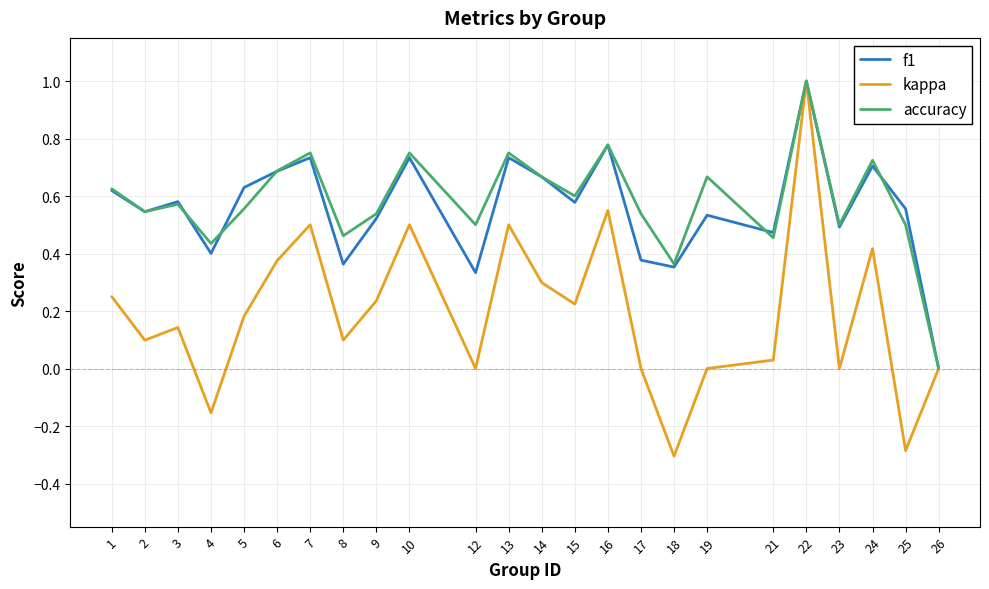

Is it true that f1 equals 0.5 at 2?

True